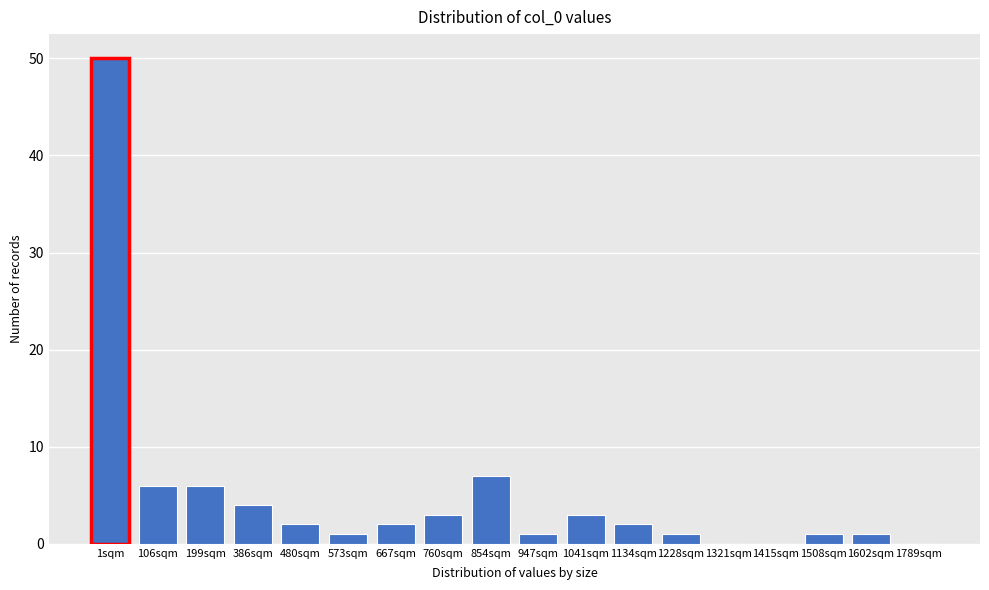

Reading right to left, transcribe all the data shown in this chart.

1789sqm=0	1602sqm=1	1508sqm=1	1415sqm=0	1321sqm=0	1228sqm=1	1134sqm=2	1041sqm=3	947sqm=1	854sqm=7	760sqm=3	667sqm=2	573sqm=1	480sqm=2	386sqm=4	199sqm=6	106sqm=6	1sqm=50